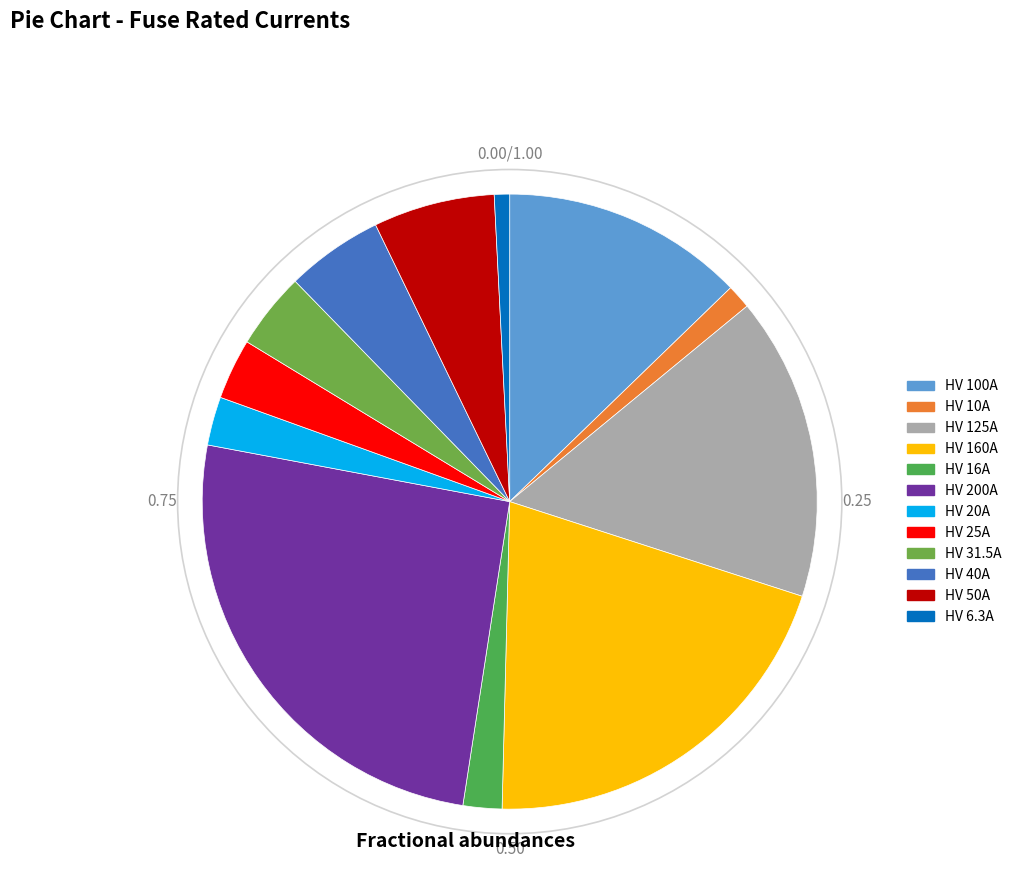

True or false: HV 25A accounts for 3% of the total.

True